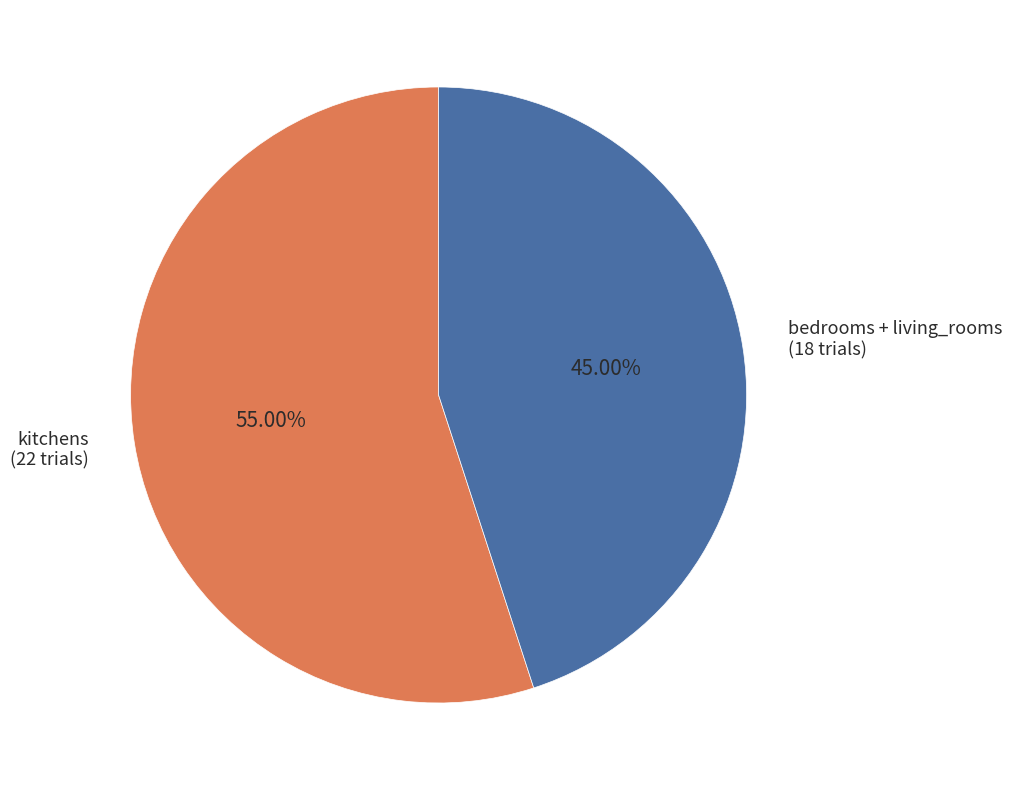

Count the number of slices in the pie.

2